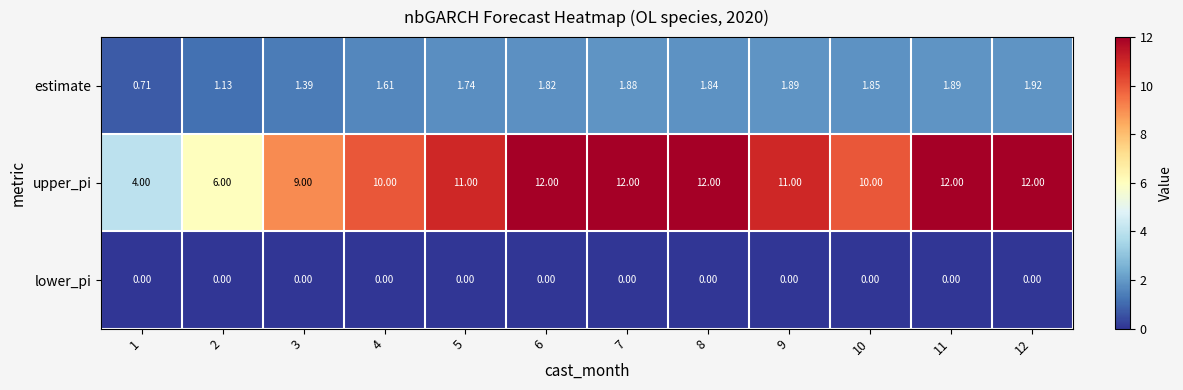

At how many categories does at least one series exceed 2?

12